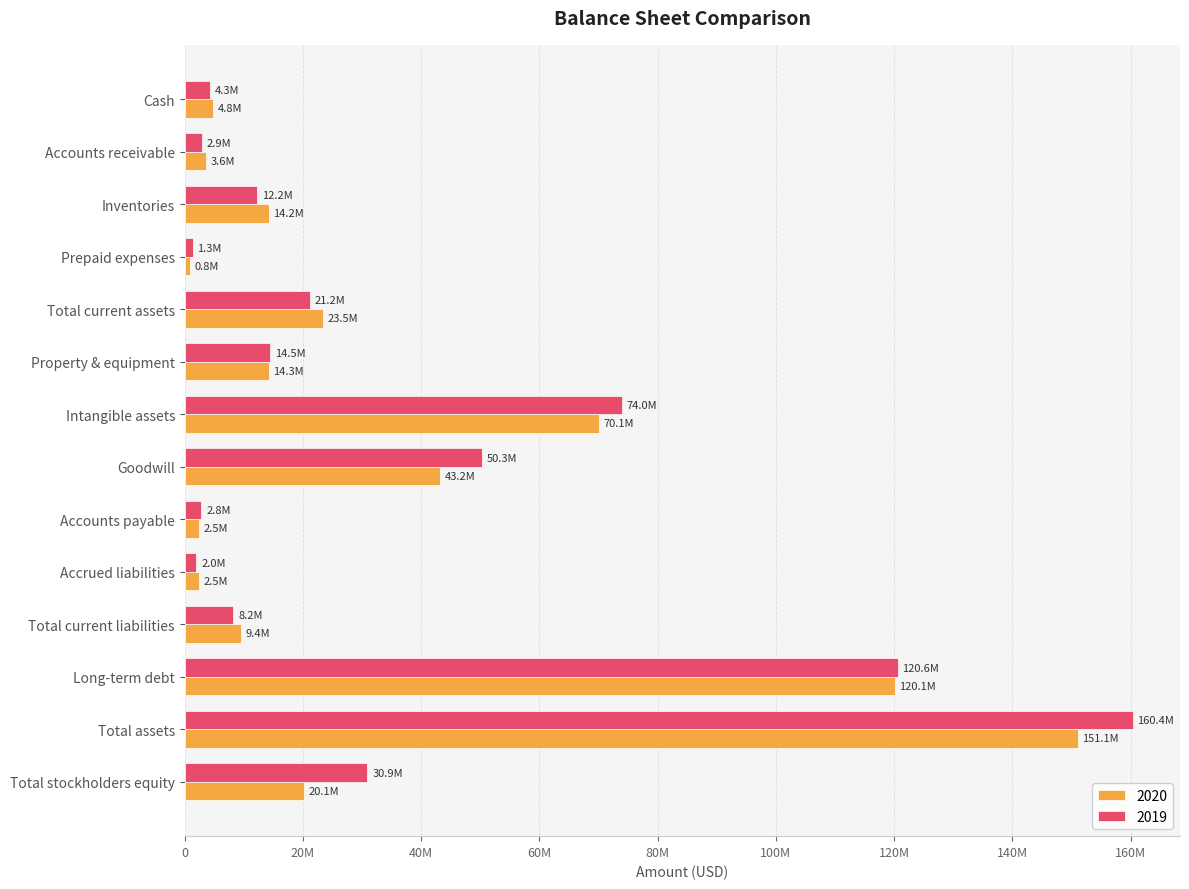

Between Accrued liabilities and Intangible assets, which is larger?

Intangible assets